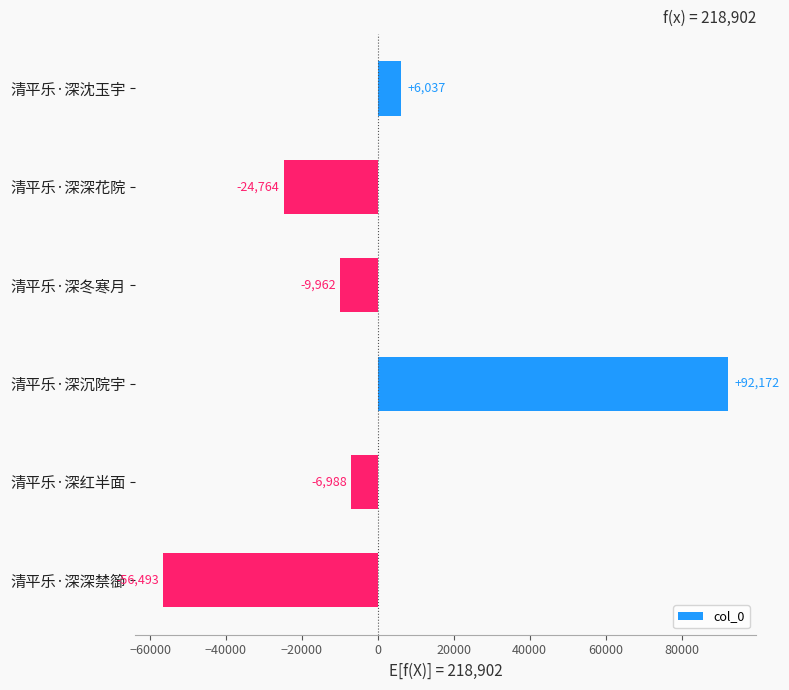

Which has a higher value, 清平乐·深深禁篽 or 清平乐·深冬寒月?

清平乐·深冬寒月